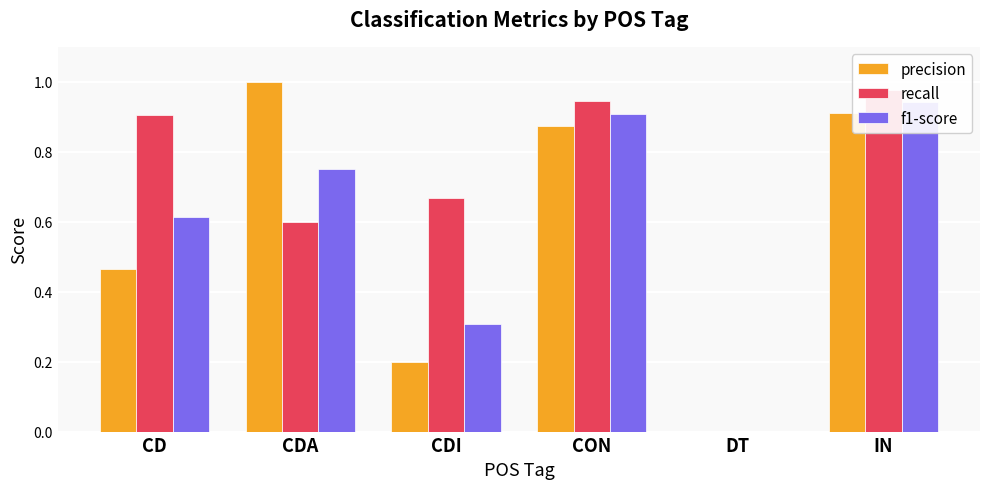

Which series changed the most between CDI and IN?

precision